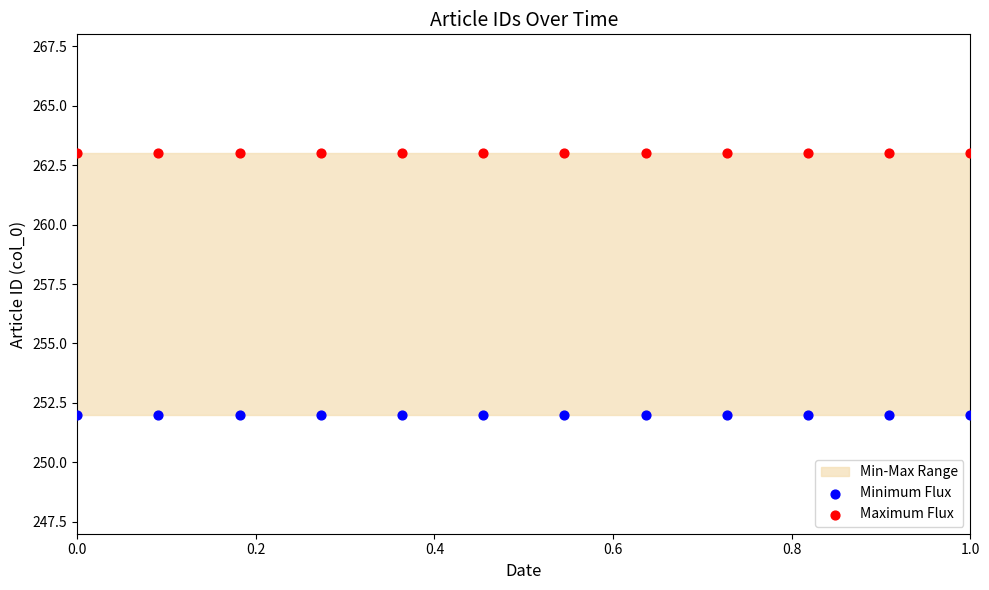

Which series reaches the minimum Y coordinate?

Minimum Flux